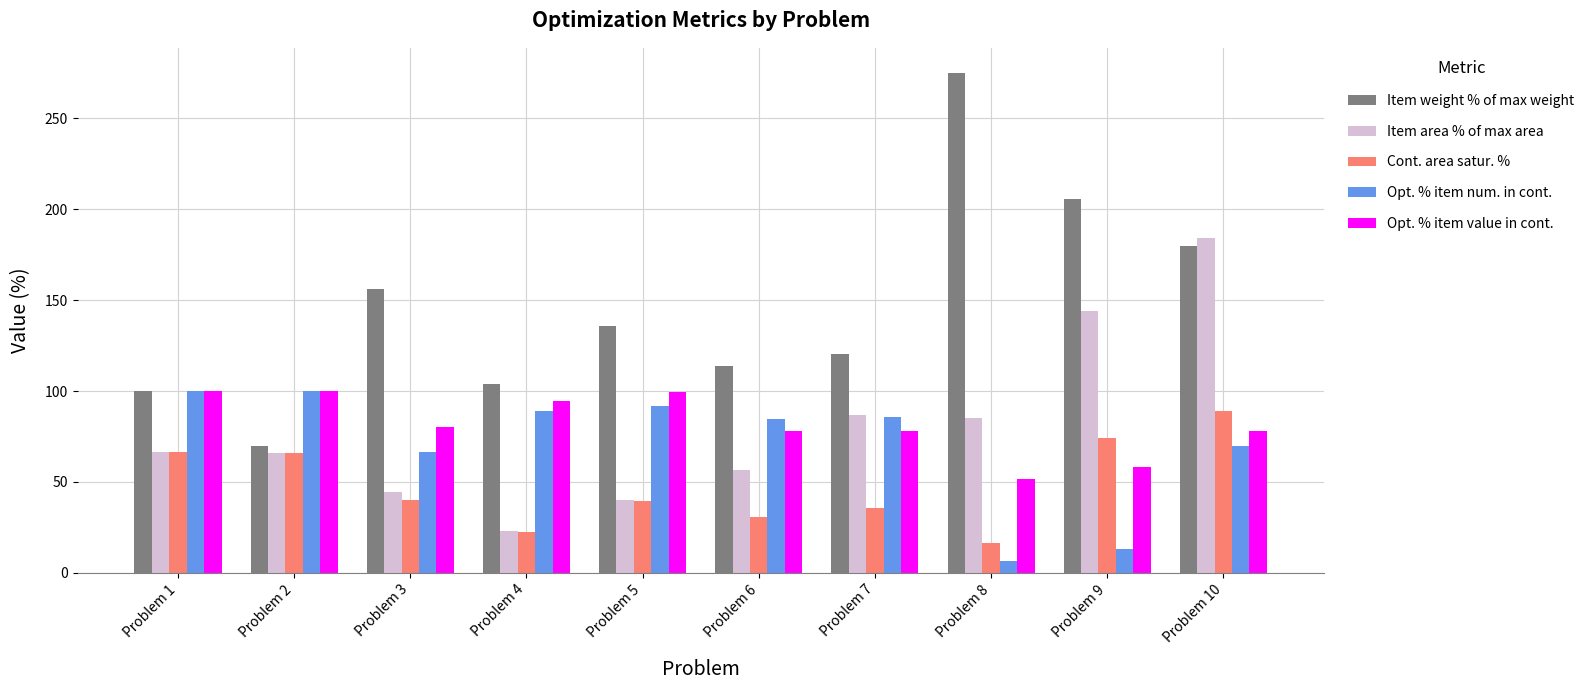

At which label does Opt. % item num. in cont. reach its minimum?

Problem 8